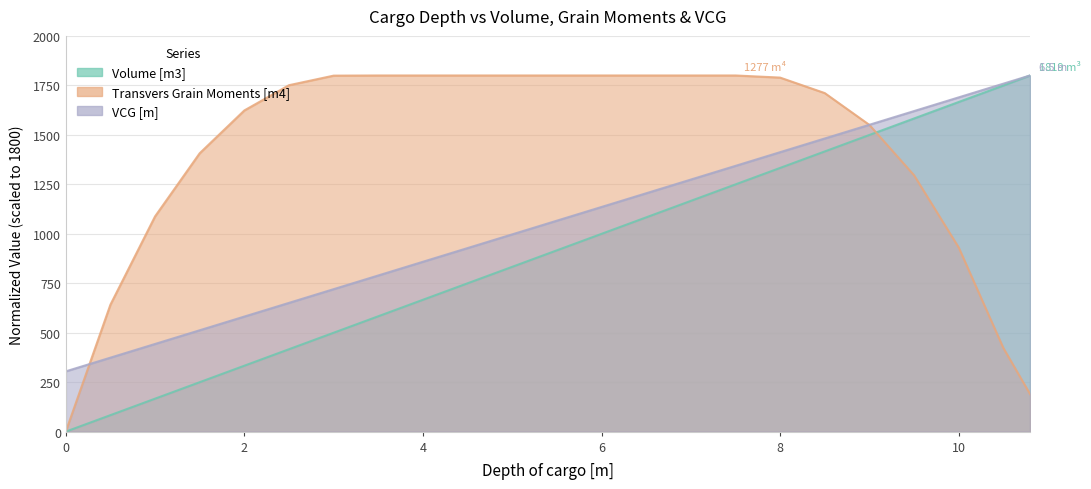

How many categories are shown in the chart?

23